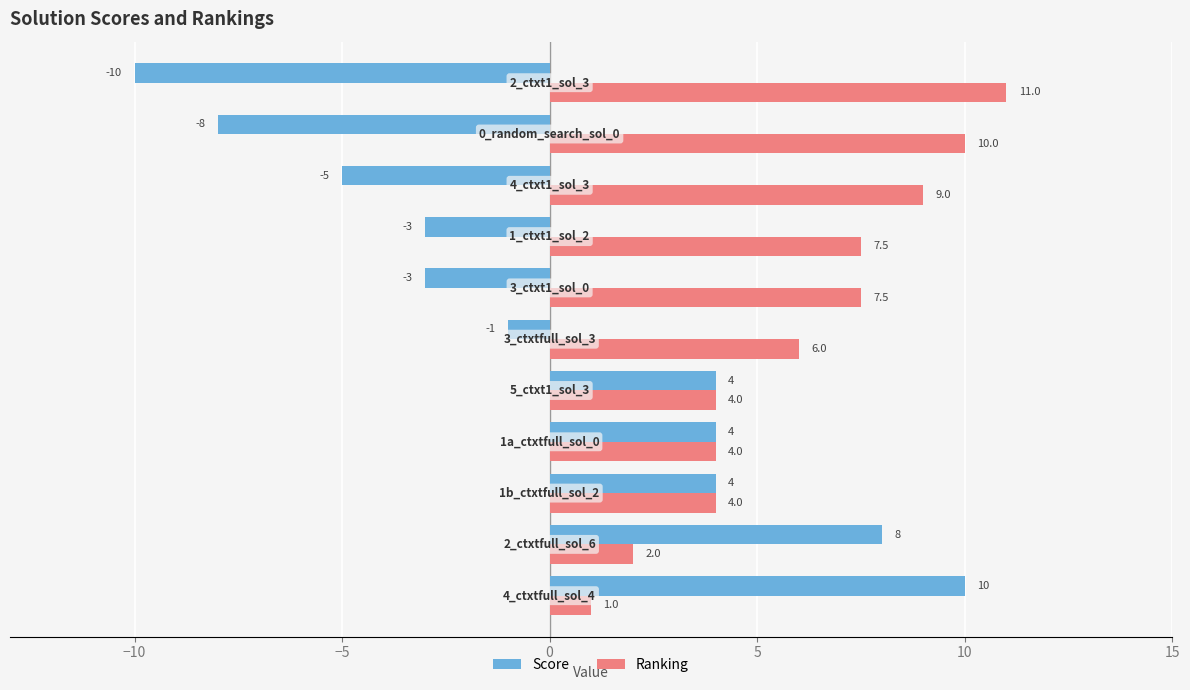

What is the difference between the second highest and second lowest values in the Score series?

16.0